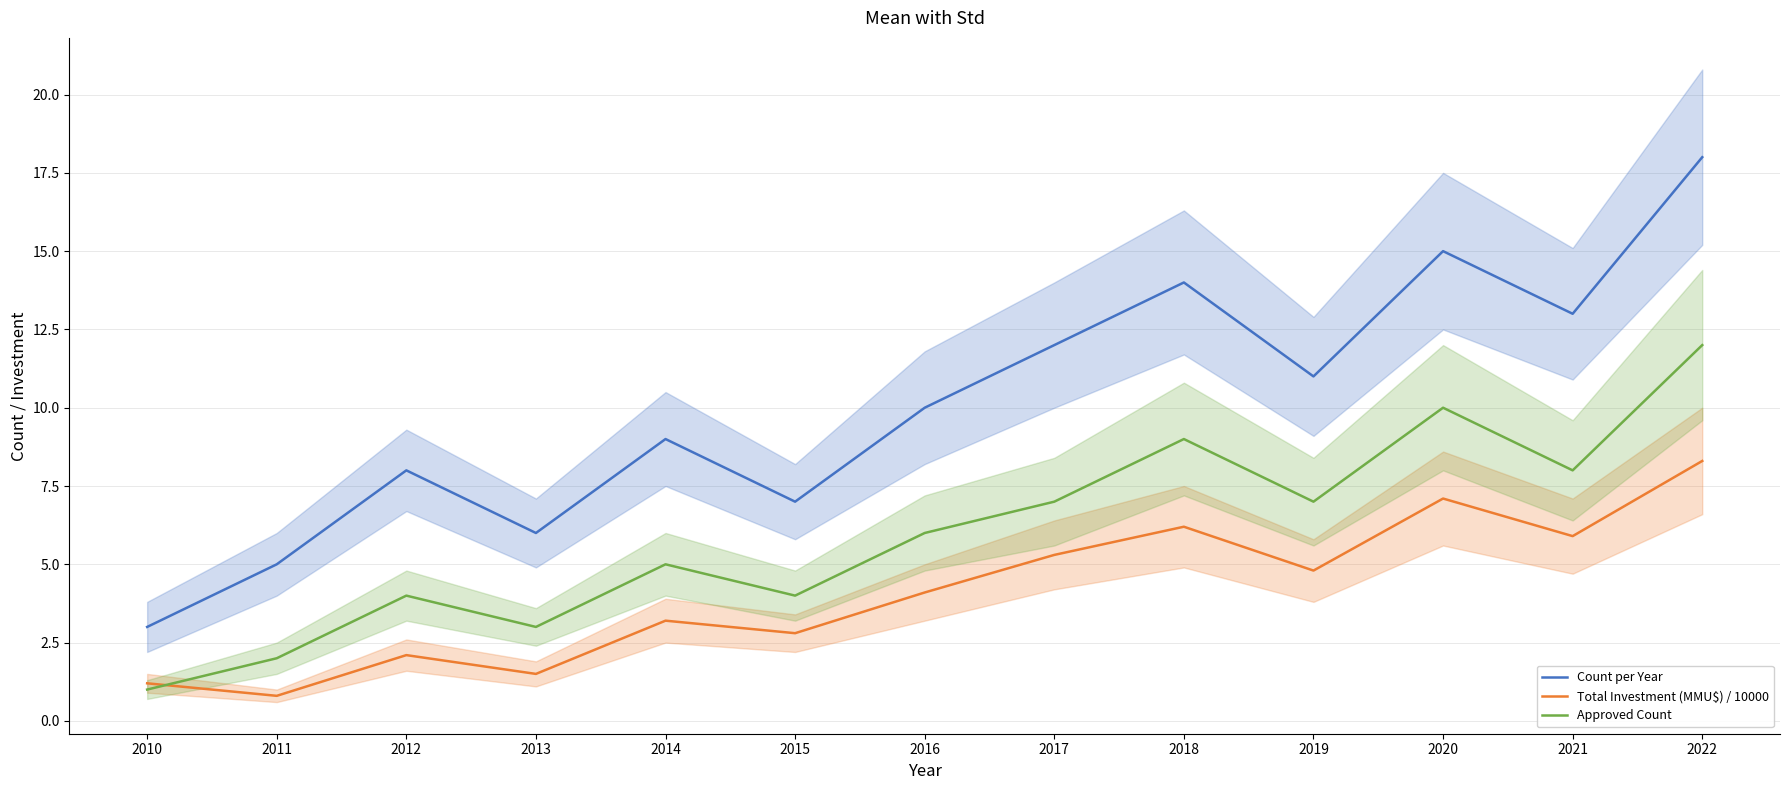

Where is the first local maximum for Approved Count?

2012